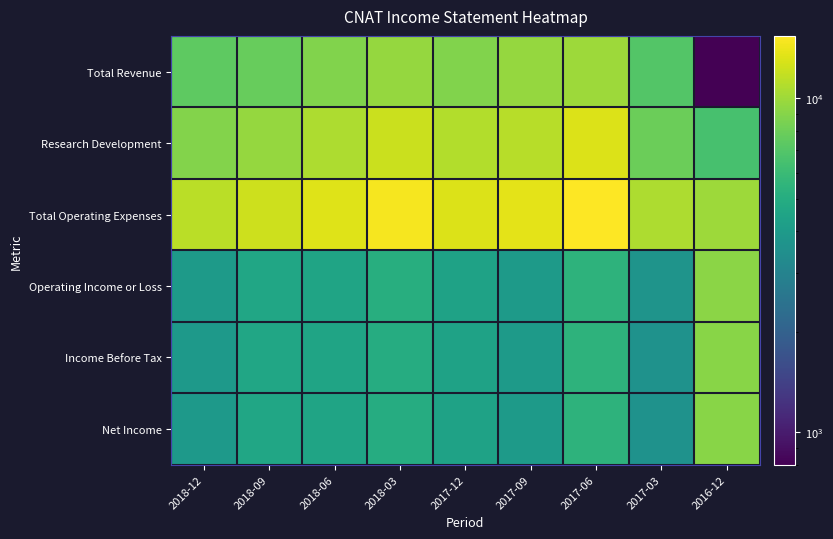

Reading left to right, list all the values displayed in this chart.

Total Revenue: 2018-12=7400	2018-09=7700	2018-06=8800	2018-03=9700	2017-12=8800	2017-09=9600	2017-06=10000	2017-03=7000	2016-12=800
Research Development: 2018-12=8900	2018-09=9700	2018-06=10700	2018-03=12100	2017-12=10900	2017-09=11200	2017-06=13200	2017-03=7900	2016-12=6500
Total Operating Expenses: 2018-12=11400	2018-09=12300	2018-06=13300	2018-03=14800	2017-12=13200	2017-09=13600	2017-06=15400	2017-03=10700	2016-12=10000
Operating Income or Loss: 2018-12=4000	2018-09=4600	2018-06=4500	2018-03=5100	2017-12=4400	2017-09=4000	2017-06=5400	2017-03=3700	2016-12=9200
Income Before Tax: 2018-12=3900	2018-09=4600	2018-06=4500	2018-03=5000	2017-12=4400	2017-09=4000	2017-06=5400	2017-03=3600	2016-12=9100
Net Income: 2018-12=3900	2018-09=4600	2018-06=4500	2018-03=5000	2017-12=4400	2017-09=4000	2017-06=5400	2017-03=3600	2016-12=9100